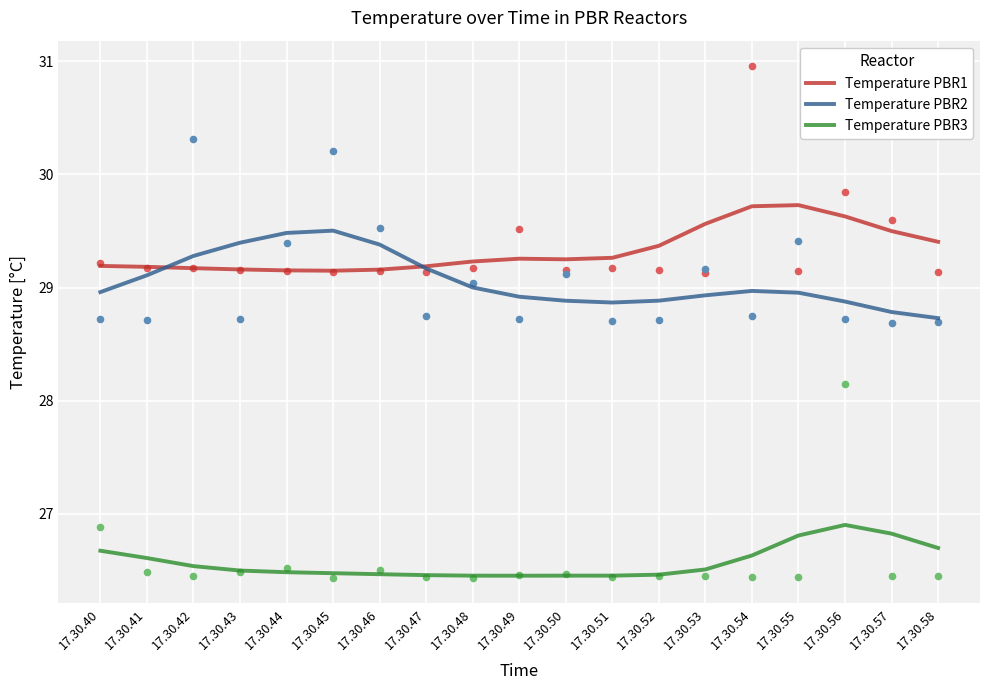

Which series reaches the minimum Y coordinate?

Temperature PBR3